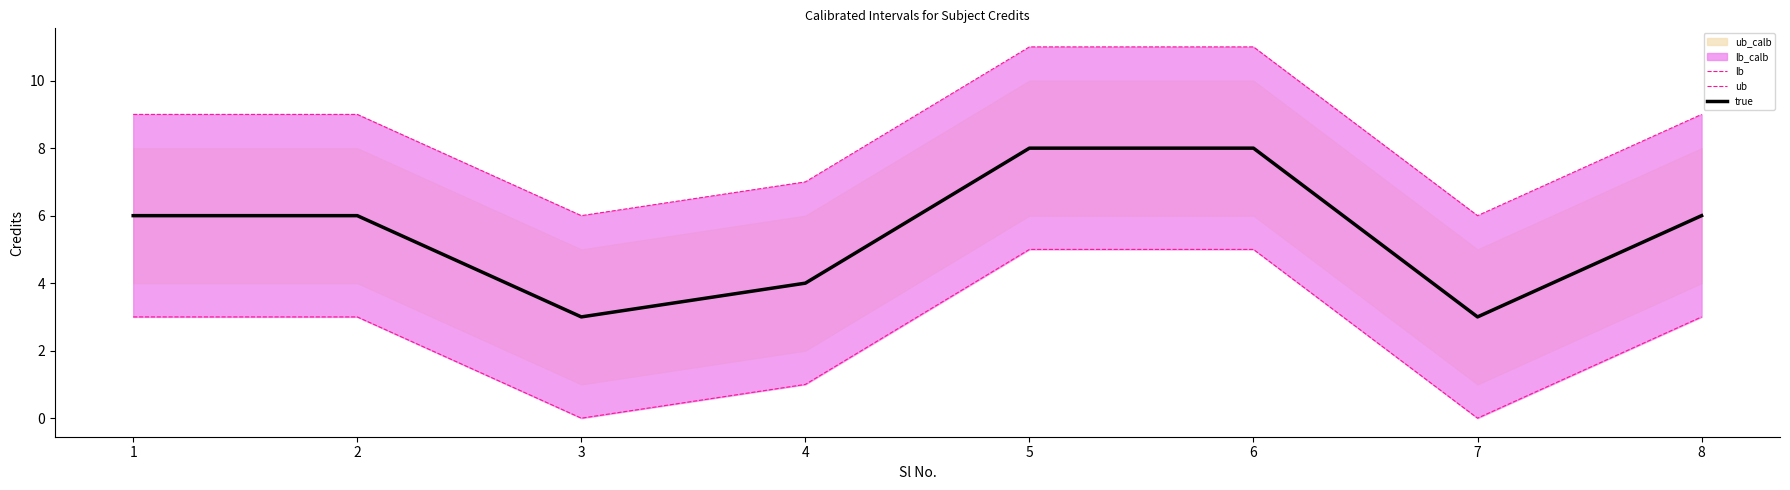

Which series has the widest spread of values?

lb